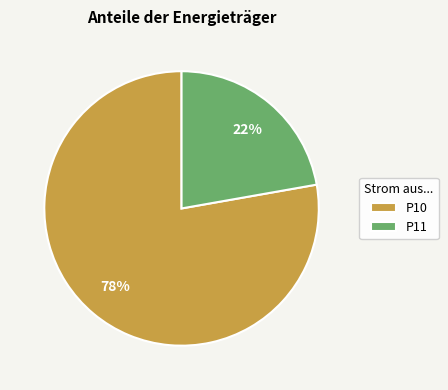

Approximately how many times larger is the value at P11 compared to P10?

0.3